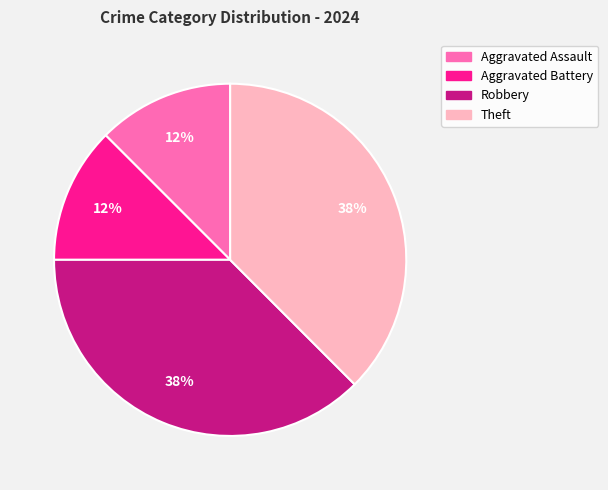

True or false: Theft accounts for 38% of the total.

True